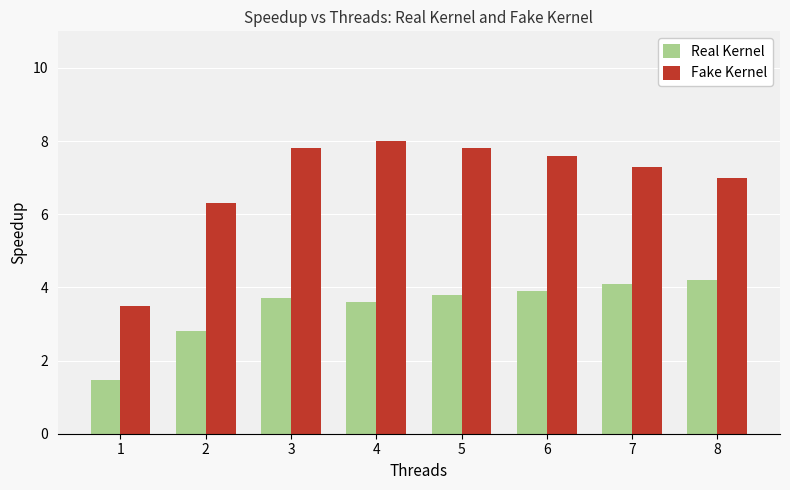

Are the bars grouped side by side (vs. stacked)?

Yes